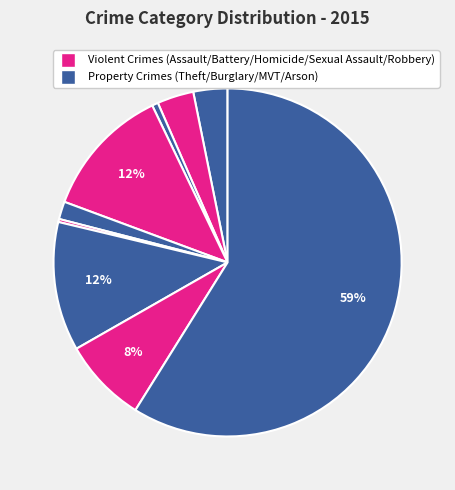

Count the number of slices in the pie.

9